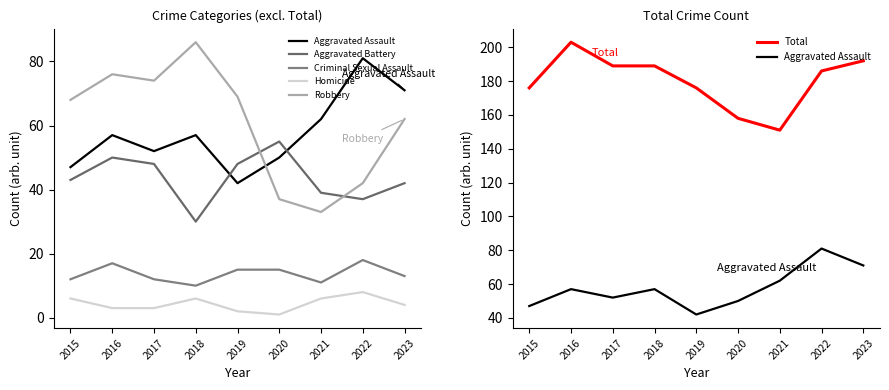

Does the chart have visible grid lines?

No